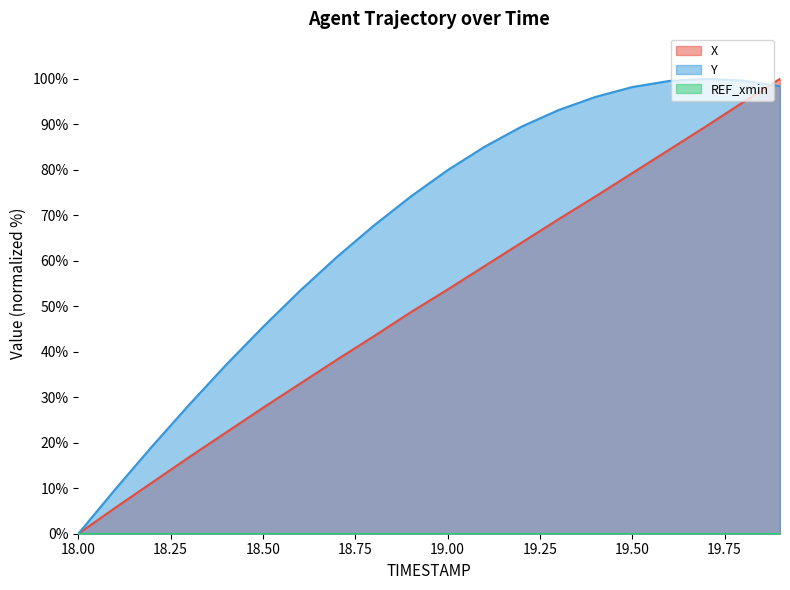

Reading right to left, extract all data points from this chart.

X: 100.0	94.9	89.6	84.4	79.3	74.1	69.1	64.0	58.8	53.7	48.7	43.4	38.2	33.0	27.7	22.3	16.8	11.3	5.7	0.0
Y: 98.4	99.6	100.0	99.5	98.2	96.0	93.1	89.5	85.1	79.9	74.1	67.7	60.8	53.4	45.5	37.1	28.3	19.2	9.8	0.0